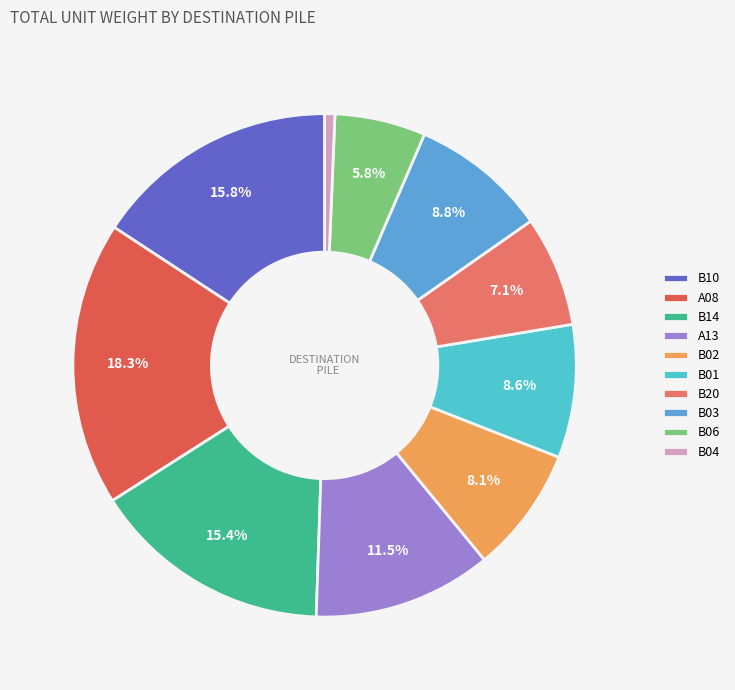

To the nearest percent, what percentage of the pie is B14?

15%